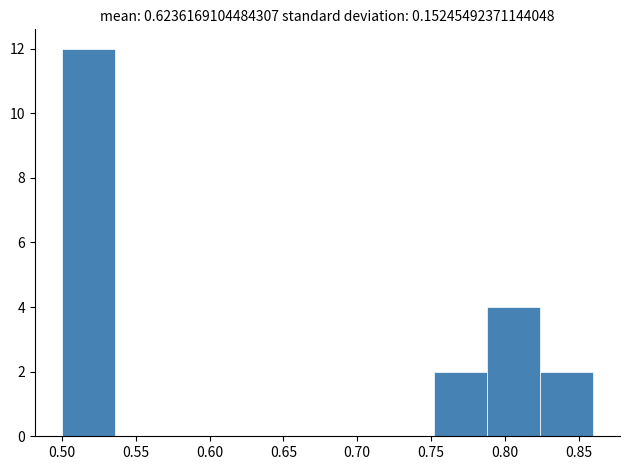

Reading left to right, transcribe this chart: for each bar, give the range it covers on the x-axis and its height. Neither the bar edges nor the heights are printed on the chart, so give them approximately, as read against the axes.

0.500 to 0.535: 12
0.535 to 0.570: 0
0.570 to 0.610: 0
0.610 to 0.645: 0
0.645 to 0.680: 0
0.680 to 0.715: 0
0.715 to 0.750: 0
0.750 to 0.790: 2
0.790 to 0.825: 4
0.825 to 0.860: 2